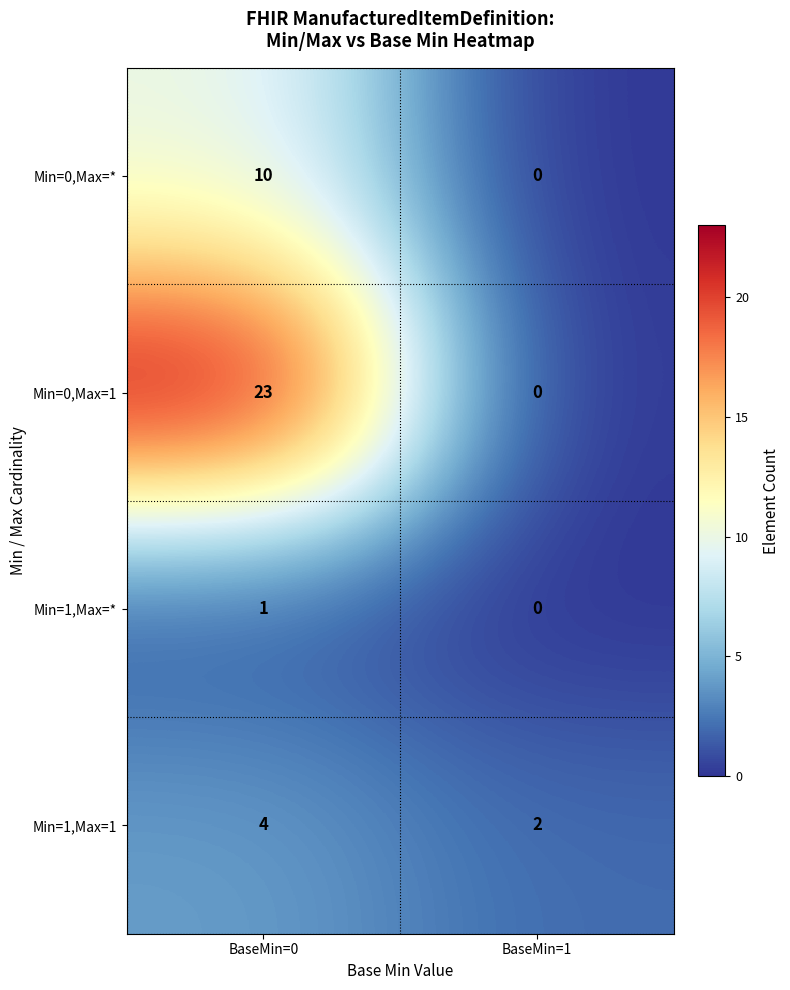

Reading right to left, list all the values displayed in this chart.

Min=0,Max=*: 0	10
Min=0,Max=1: 0	23
Min=1,Max=*: 0	1
Min=1,Max=1: 2	4